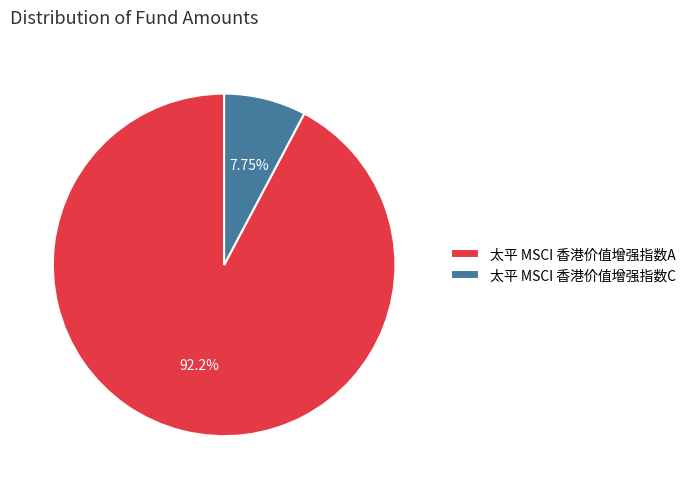

Combined, do 太平 MSCI 香港价值增强指数C and 太平 MSCI 香港价值增强指数A account for over 50%?

Yes